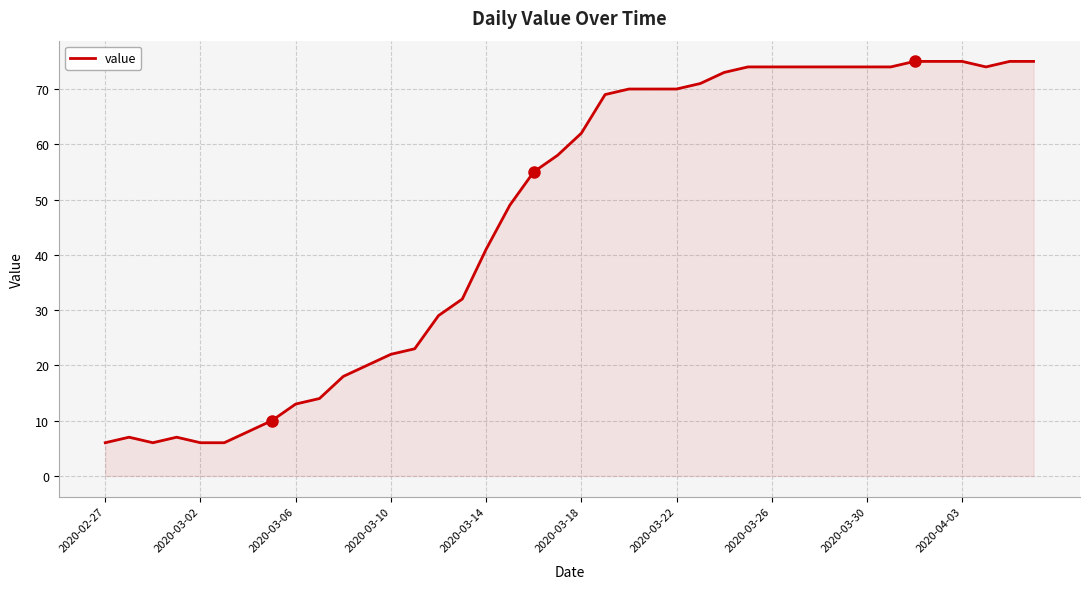

How many series are shown in this chart?

1